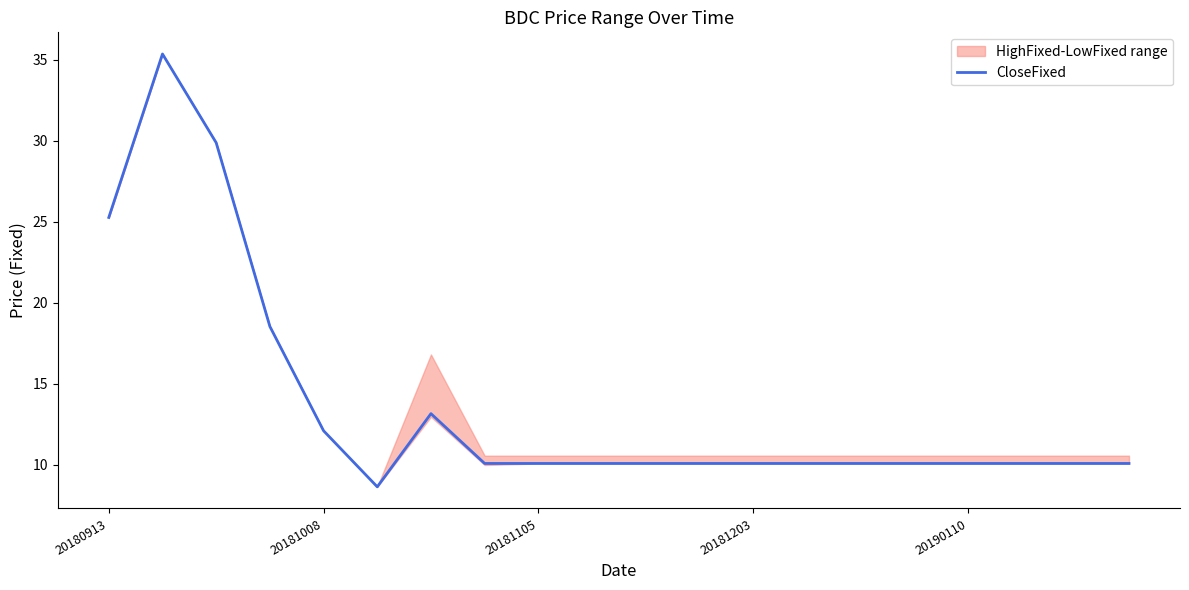

What is the highest value of the CloseFixed series?

35.4